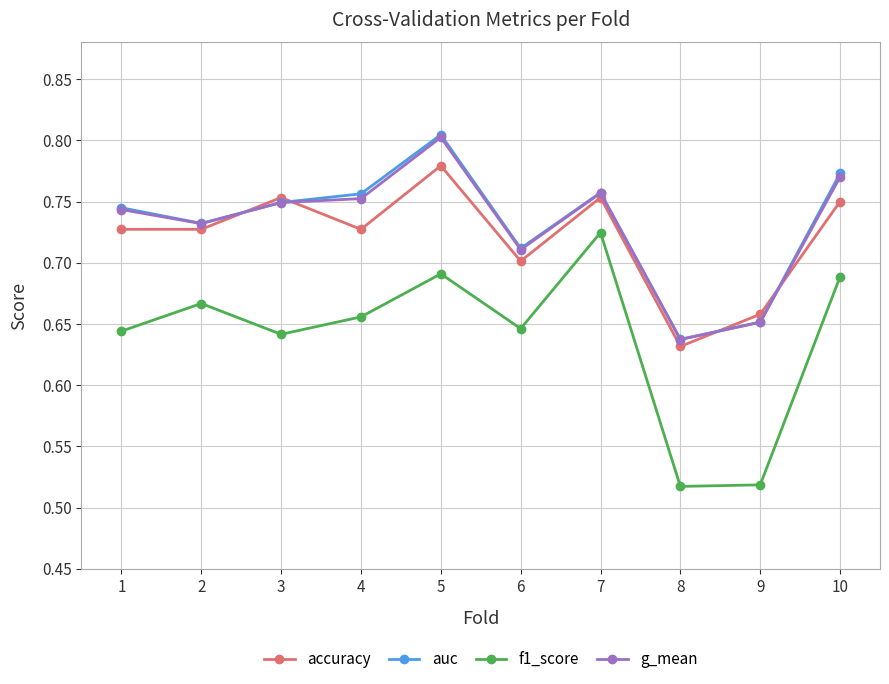

Where is the first local maximum for accuracy?

3